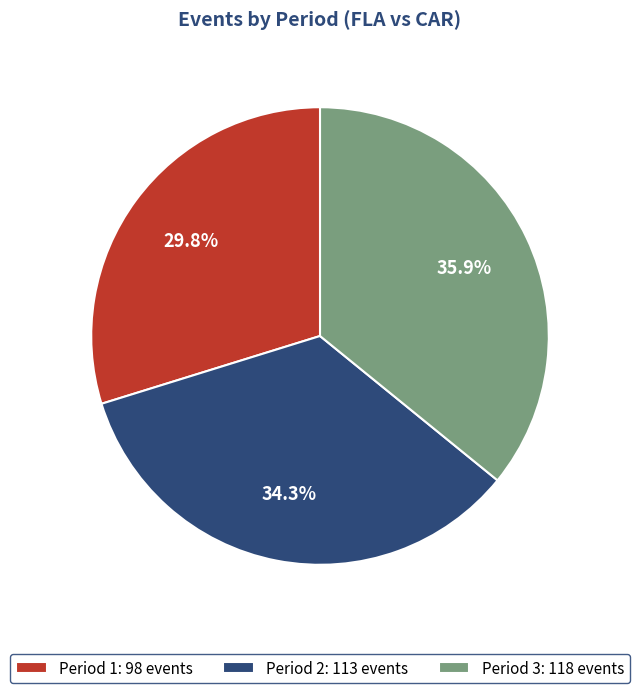

Combined, do Period 2 and Period 1 account for over 50%?

Yes